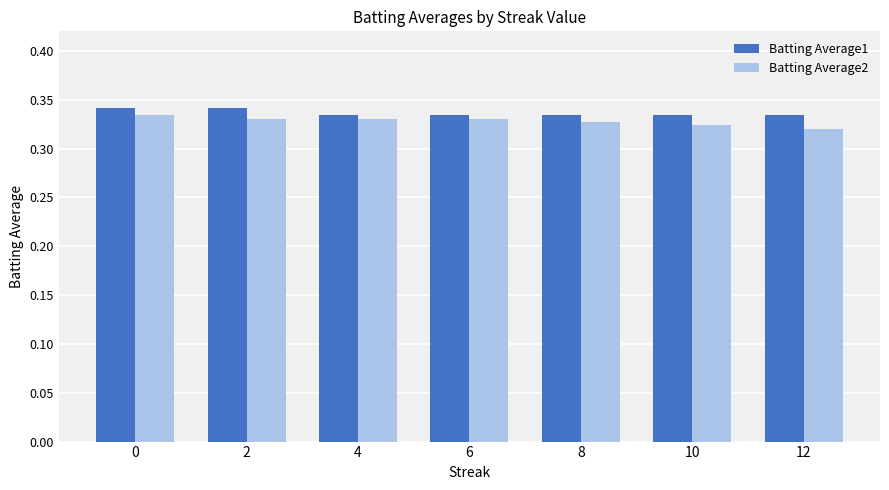

The value of Batting Average1 at 0 is 0.2. True or false?

False